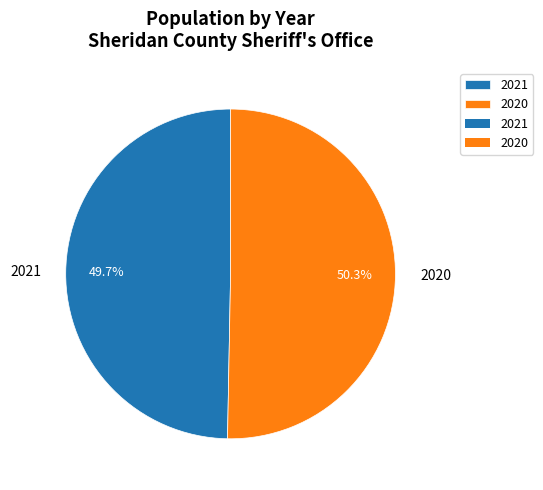

Do 2021 and 2020 together represent more than half of the pie?

Yes